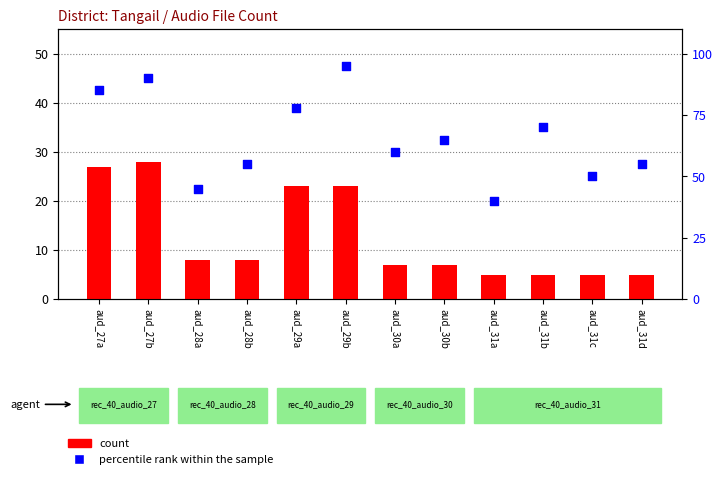

At how many categories does at least one series exceed 81?

3